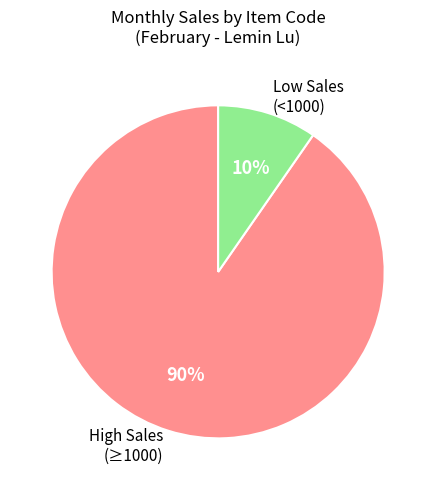

How many slices are in this pie chart?

2